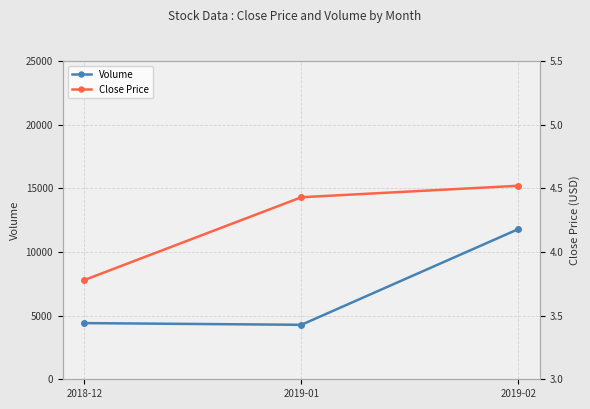

Is it true that Volume equals 5666.4 at 2019-02?

False